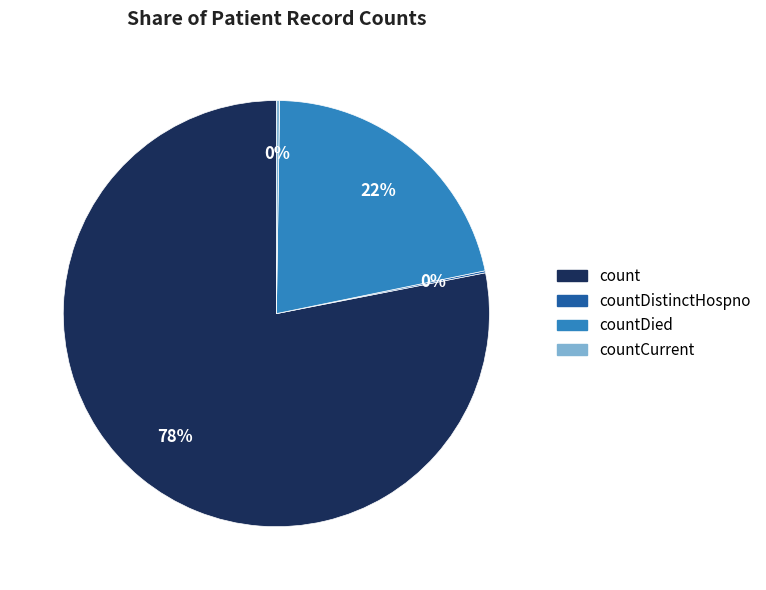

Does any single category account for the majority?

Yes